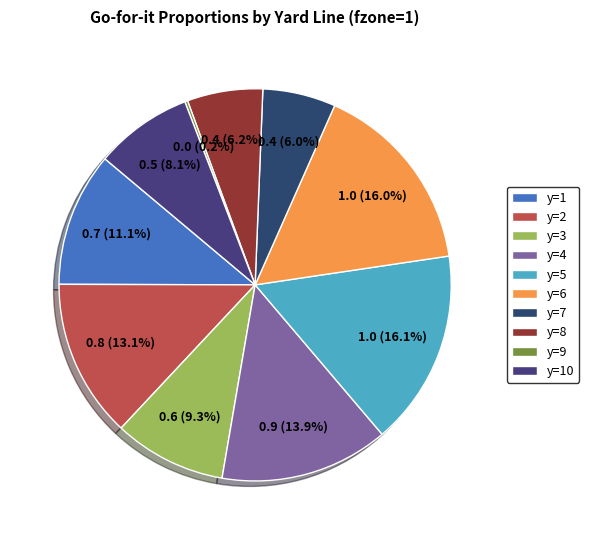

Which slice is the smallest?

y=9